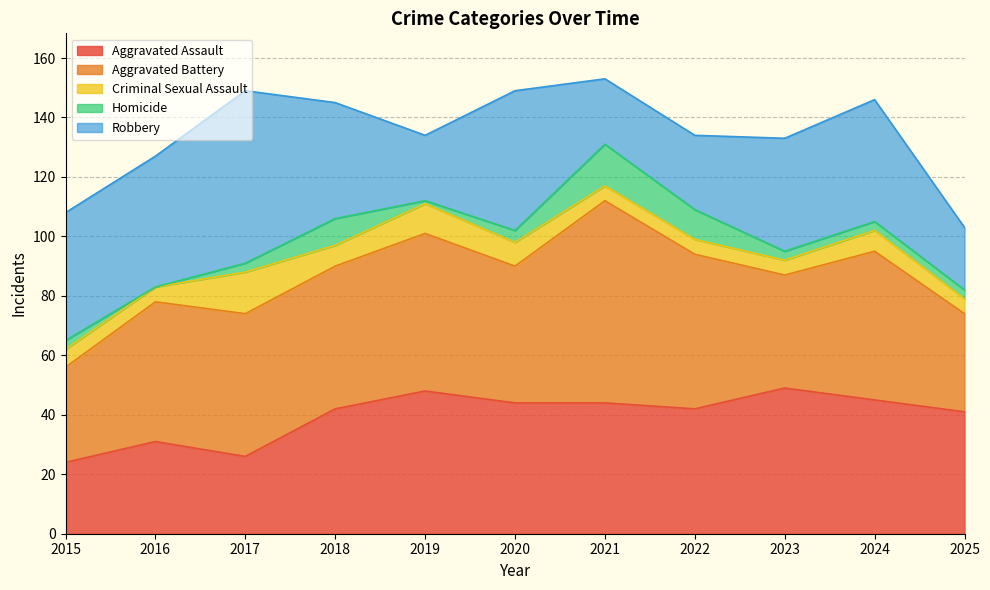

Which series changed the most between 2019 and 2021?

Aggravated Battery